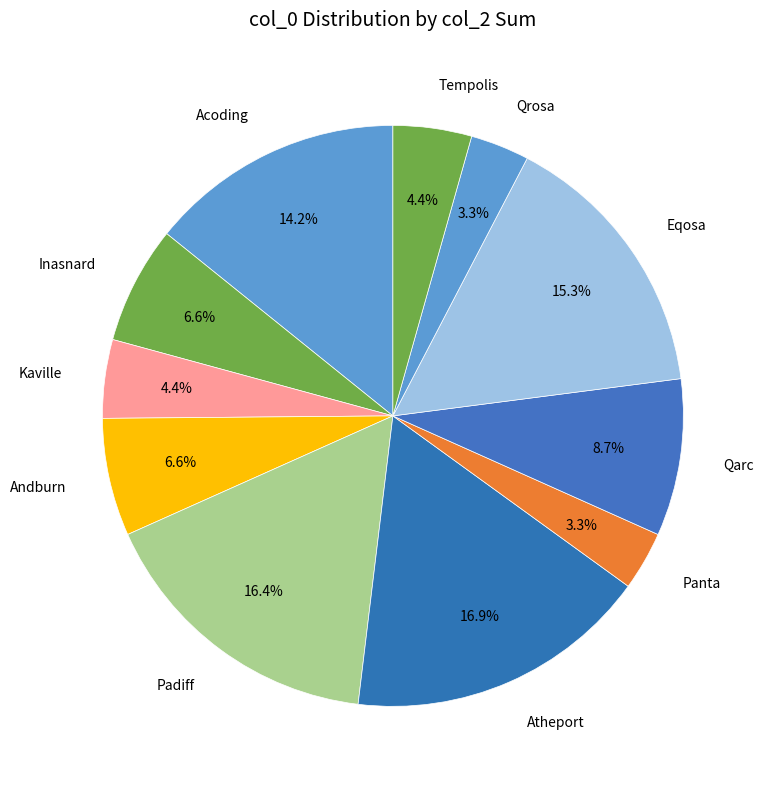

Do Tempolis and Eqosa together represent more than half of the pie?

No